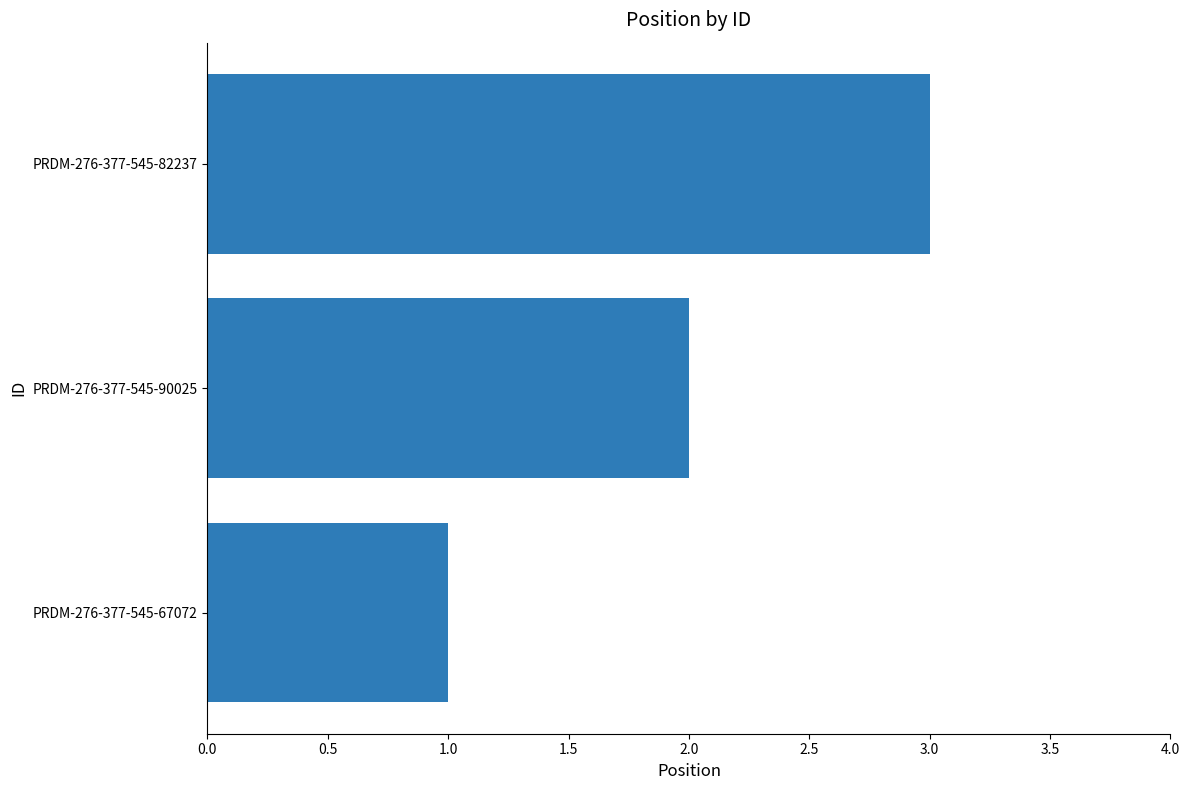

How many bars are there in total?

3